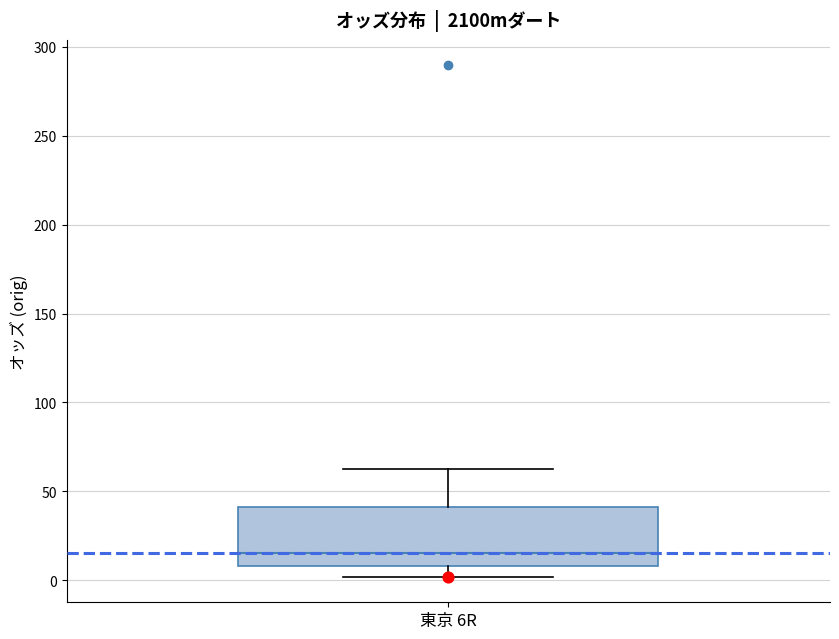

Read this box plot against the y-axis: the position of the median line, the range covered by the box, and the ends of both whiskers. The values are not printed on the chart, so give them approximately, as read against the axis.

median 15, box 10 to 40, whiskers 0 to 65